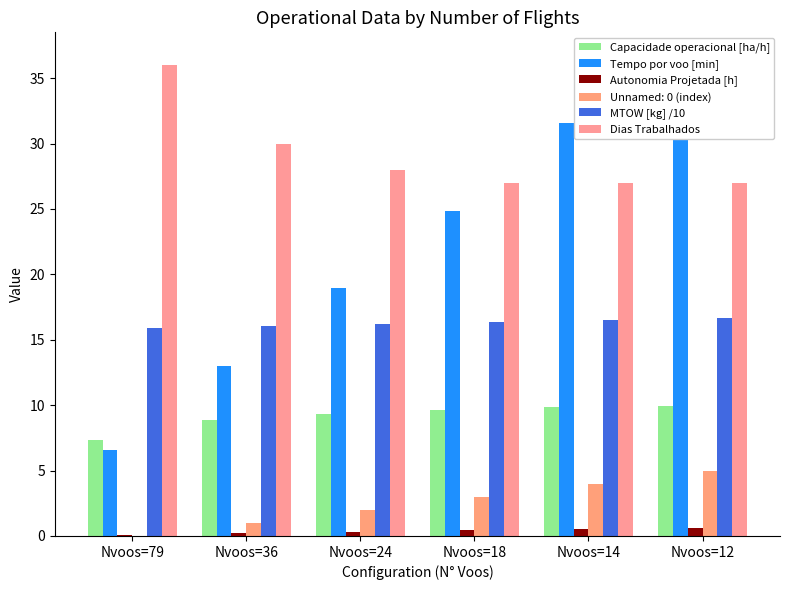

Read the Tempo por voo [min] value at Nvoos=36.

13.0